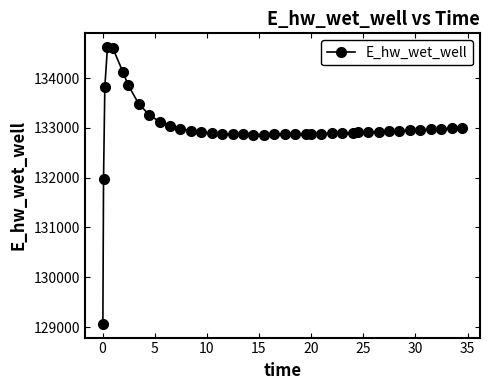

What is the minimum value shown in the chart?

129067.2